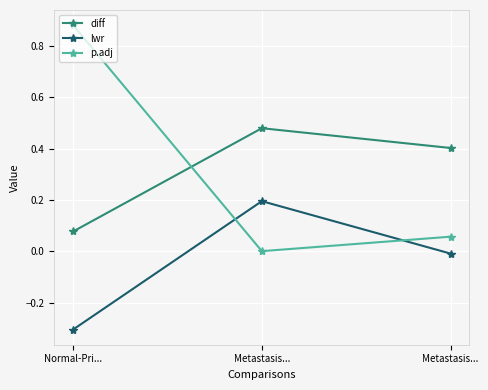

Is the value of p.adj at Normal-Pri... greater than the value of lwr at Metastasis...?

Yes